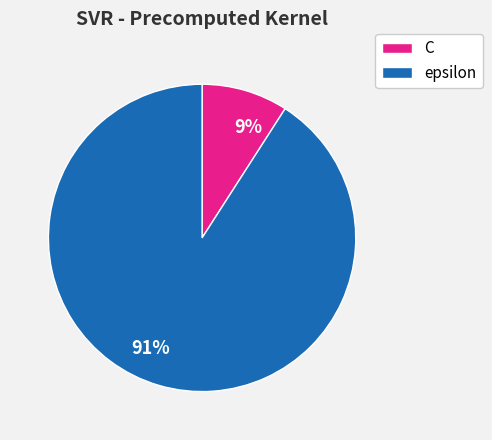

Is it true that C is 9% of the pie?

True